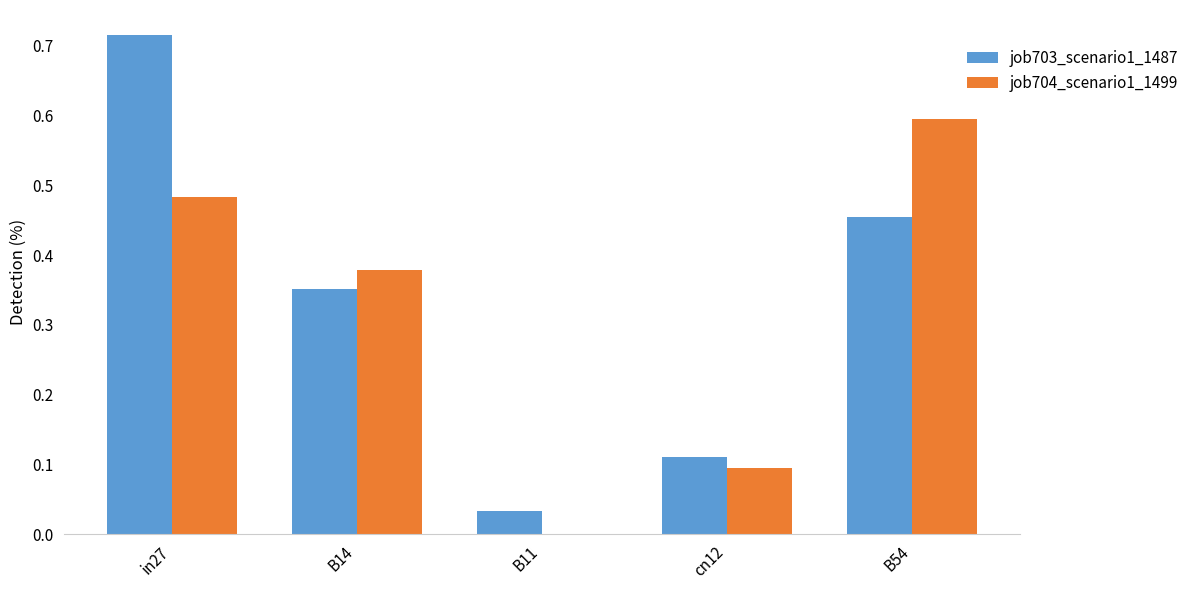

At which category is the sum across all series the highest?

in27